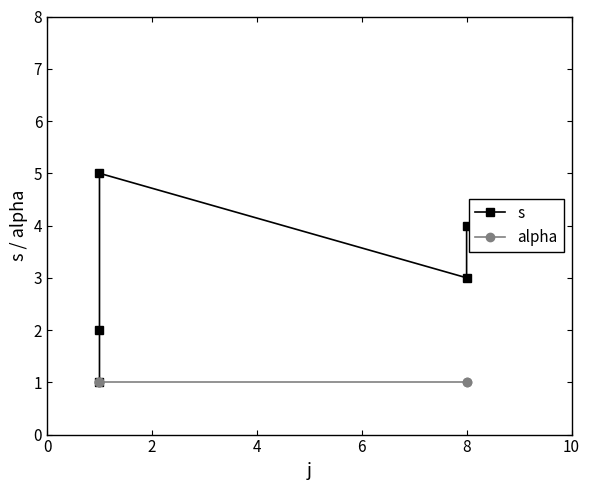

Is it true that s equals 1 at 8?

False